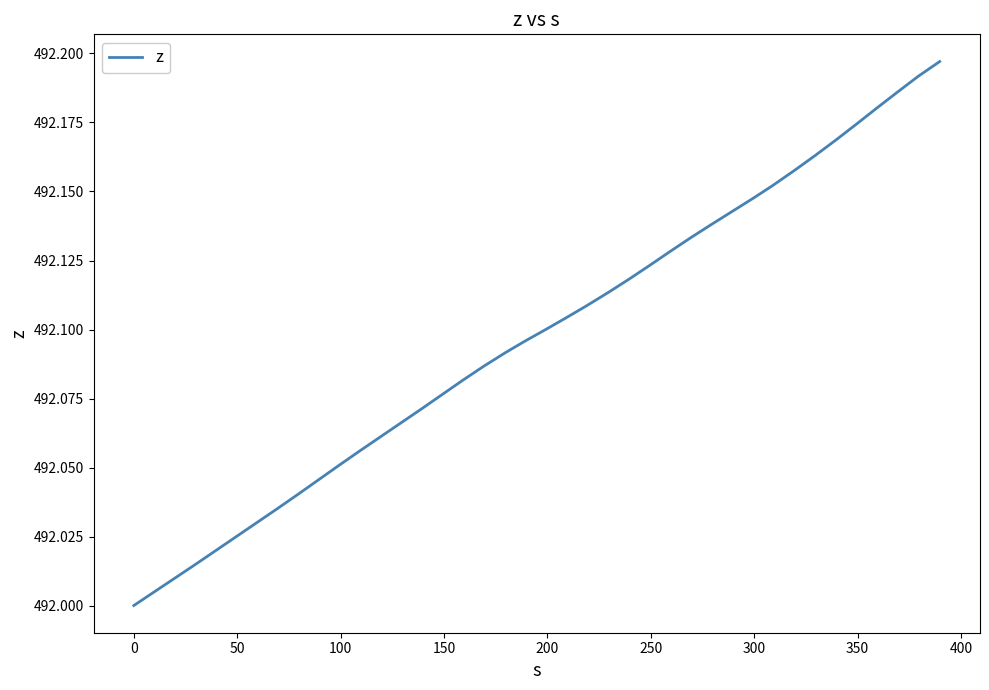

Does the chart display data point markers on the line(s)?

No